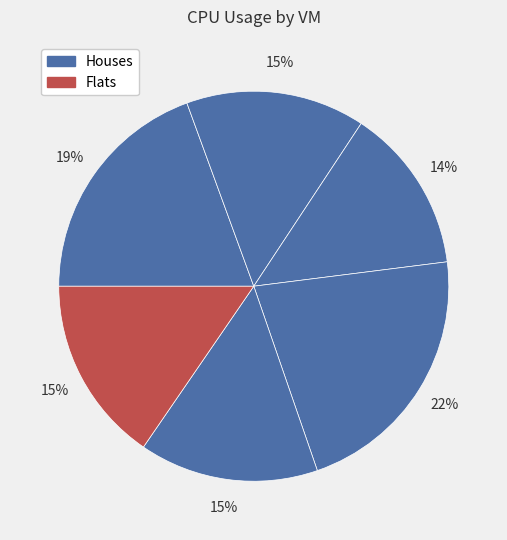

Which slice is the smallest?

VM 2